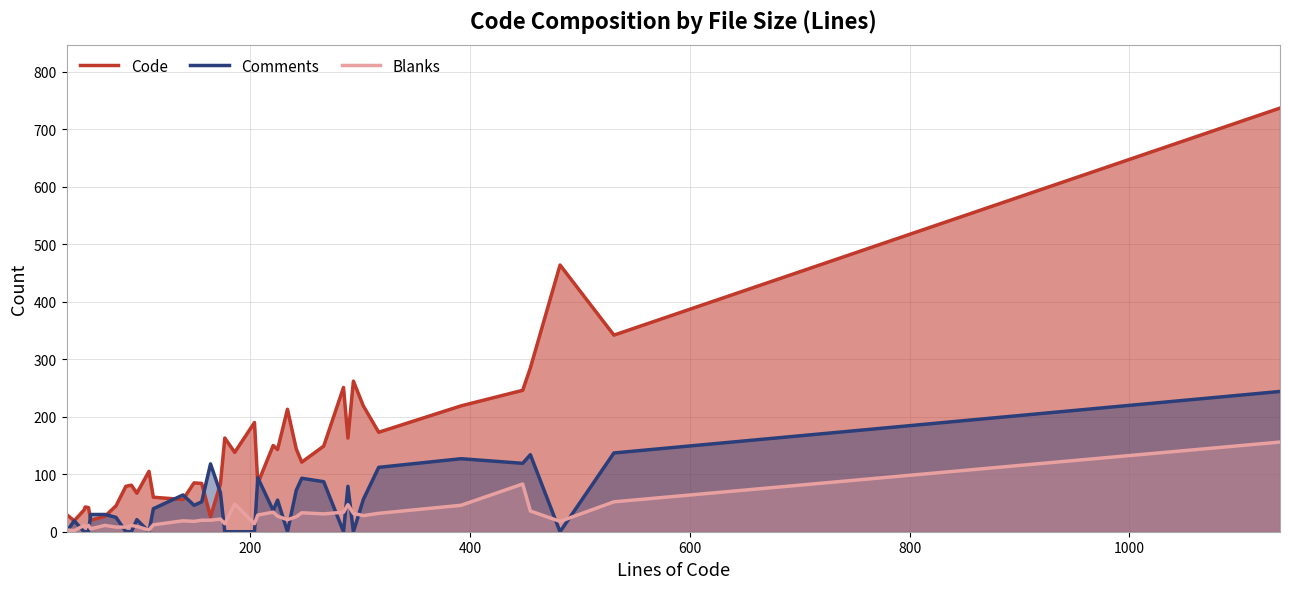

What is the difference between the maximum and minimum values in the Comments series?

244